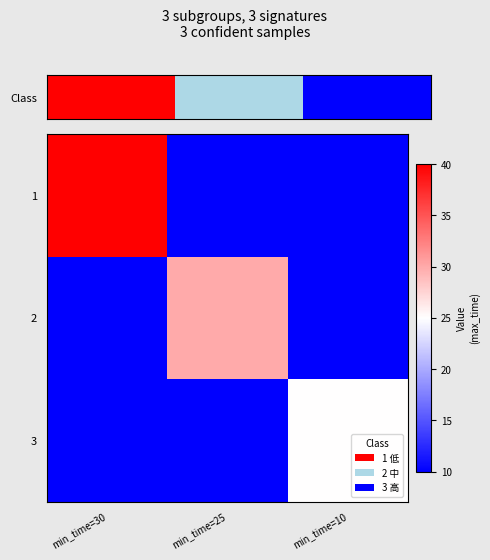

Which has a higher value, min_time=25 or min_time=10?

min_time=10